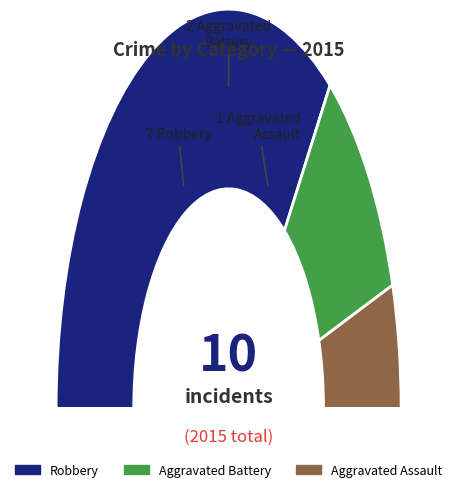

Is Robbery the majority of the pie?

Yes